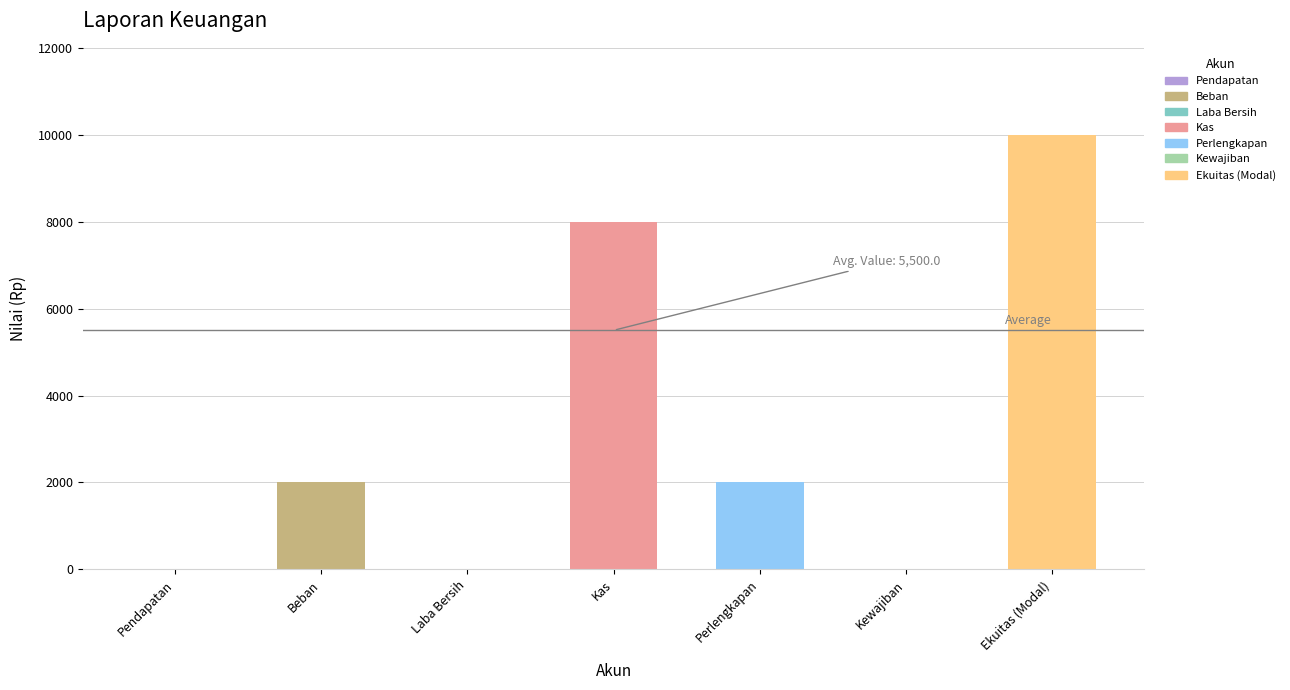

What is the approximate value at Perlengkapan?

2000